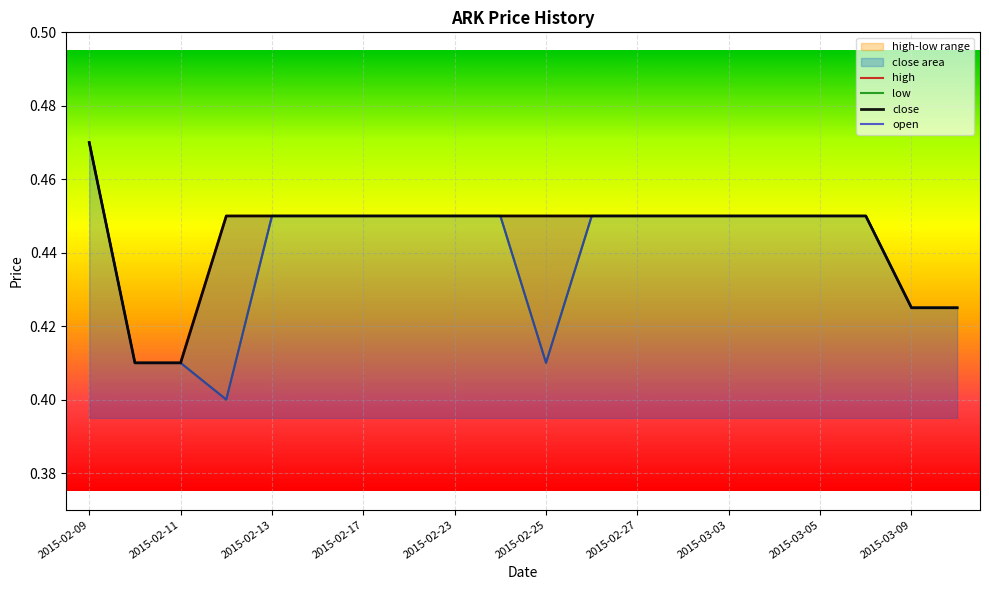

Count the open values in the range 0 to 1.

20